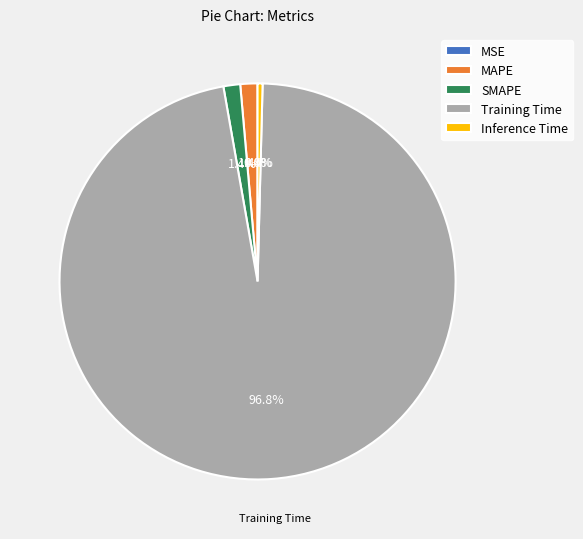

To the nearest percent, what portion does Training Time represent?

97%